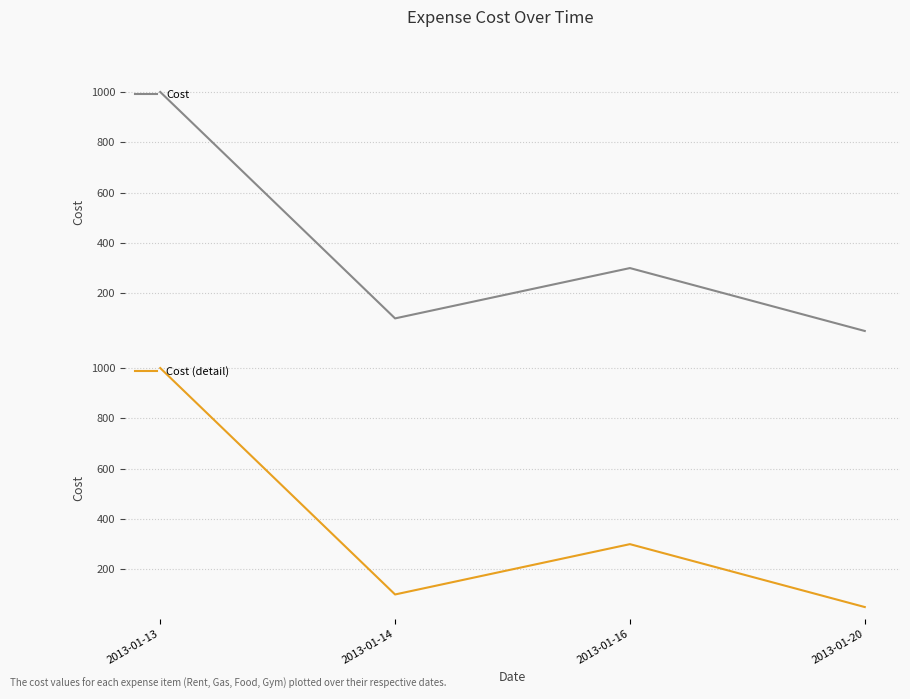

What is the difference between the maximum and second lowest values in the Cost series?

900